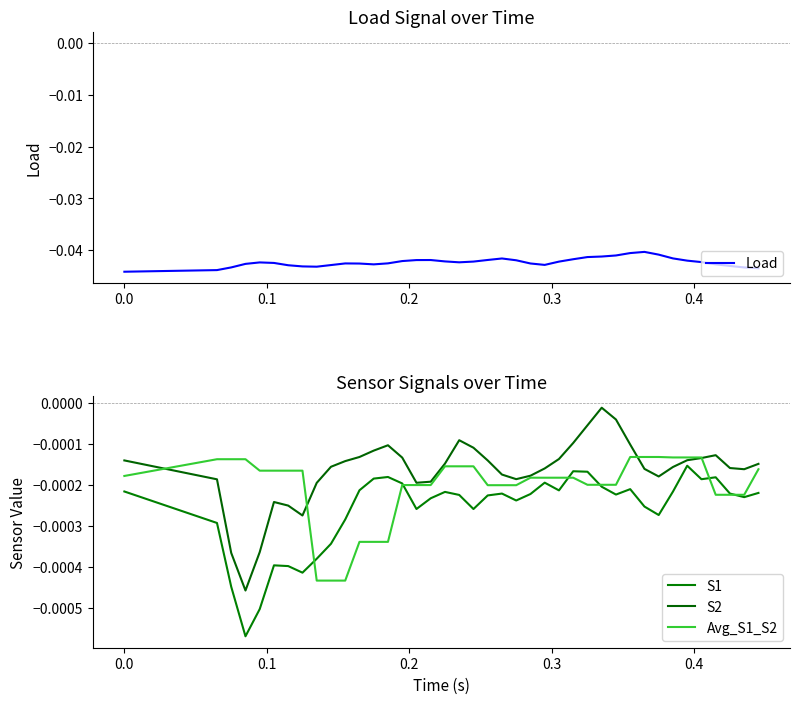

True or false: S1 and Avg_S1_S2 cross at least once.

True